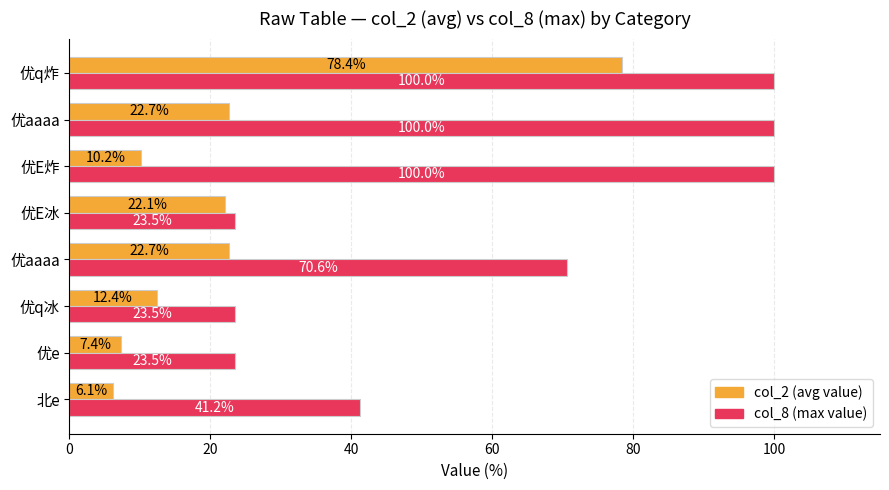

What position from the left is 20?

2